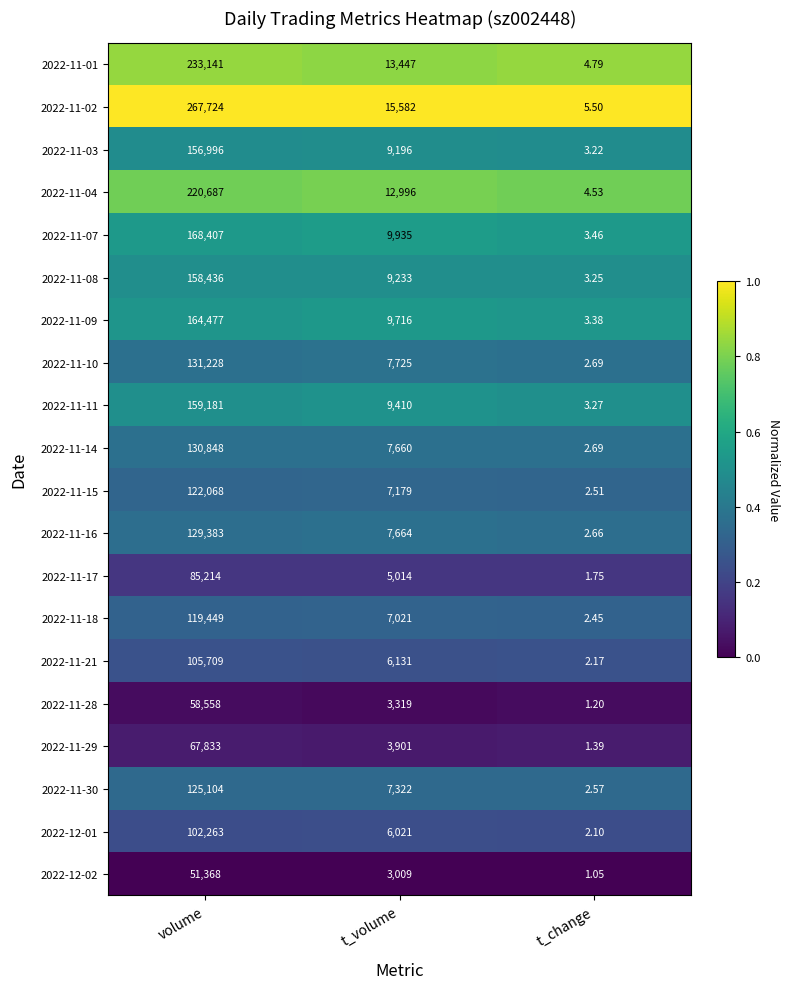

At which label is 2022-11-08 closest to 79219?

t_volume